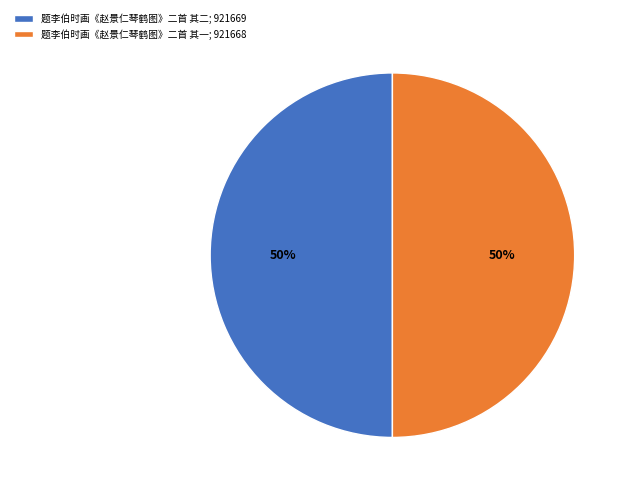

Is it true that 题李伯时画《赵景仁琴鹤图》二首 其二 is 41% of the pie?

False